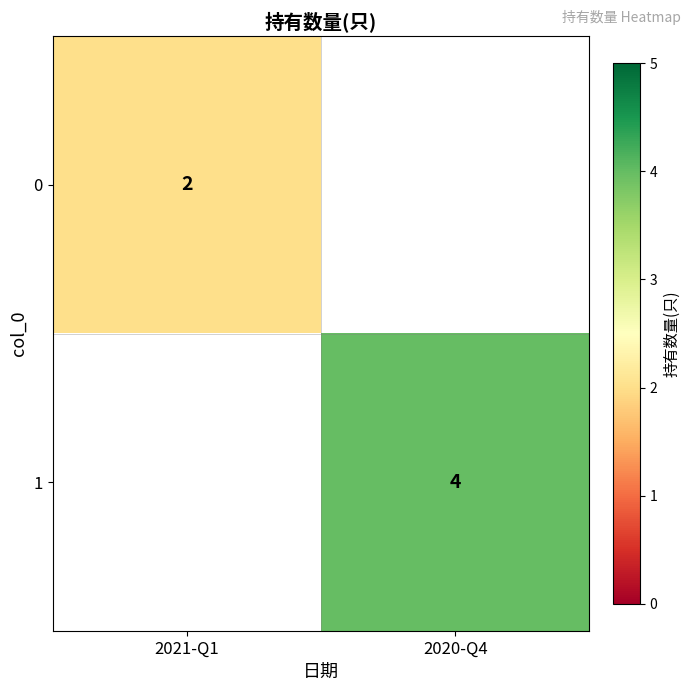

Is it true that 1 equals 4 at 2020-Q4?

True